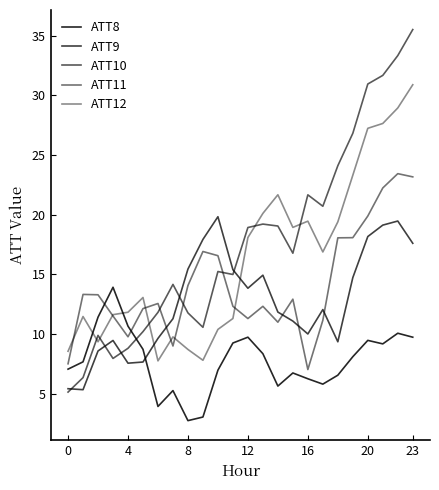

Is this an area chart (filled region under the line)?

No